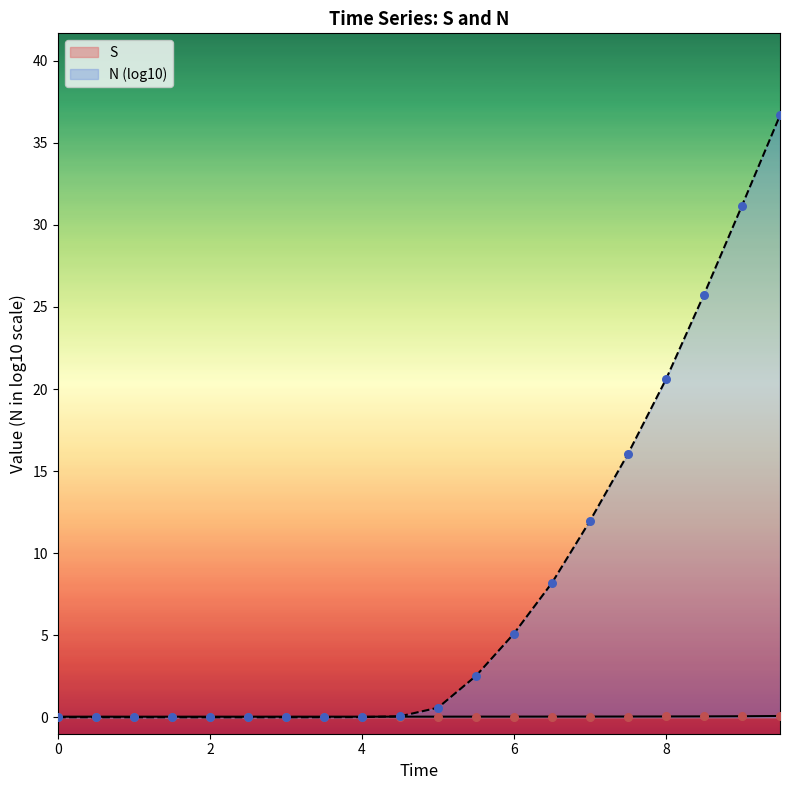

Between 8.0 and 9.0, which is larger?

9.0